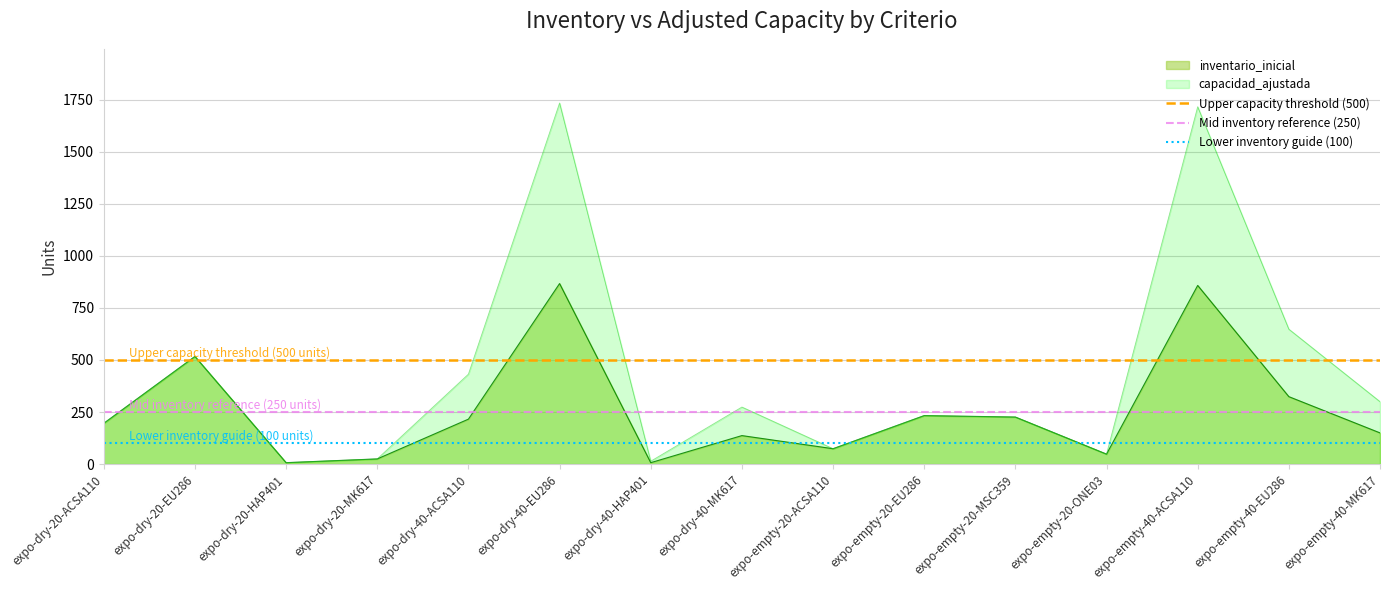

What is the maximum value for capacidad_ajustada?

1734